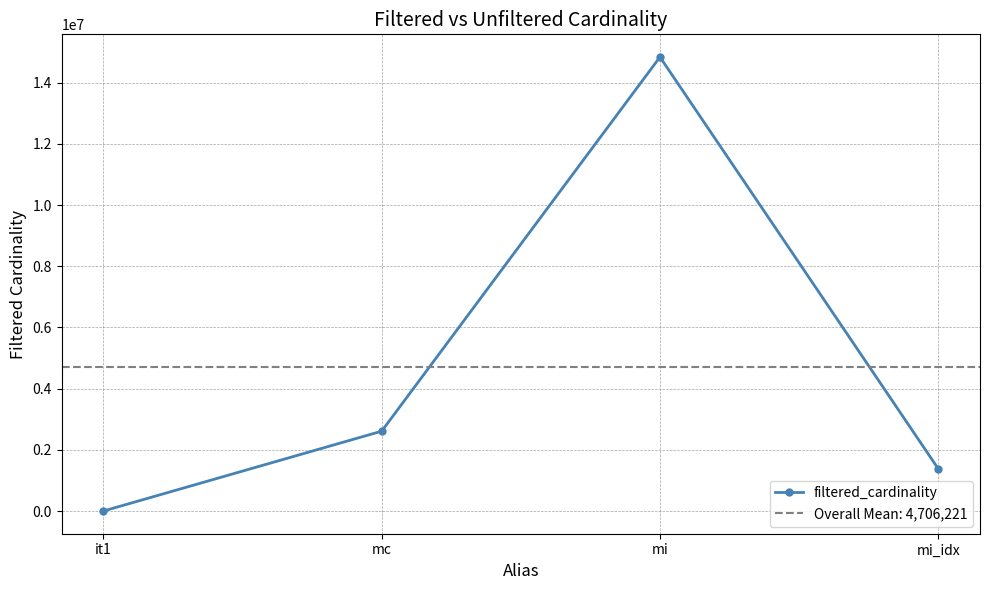

Between mc and mi_idx, which is larger?

mc